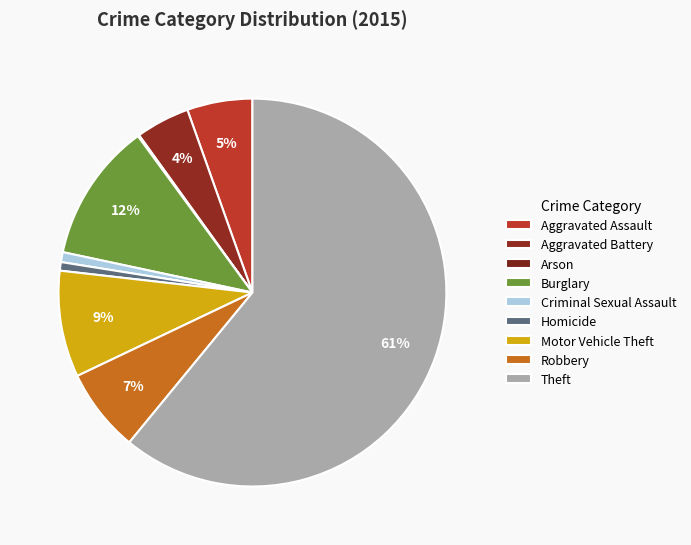

Rank the categories by value from highest to lowest.

Theft, Burglary, Motor Vehicle Theft, Robbery, Aggravated Assault, Aggravated Battery, Criminal Sexual Assault, Homicide, Arson